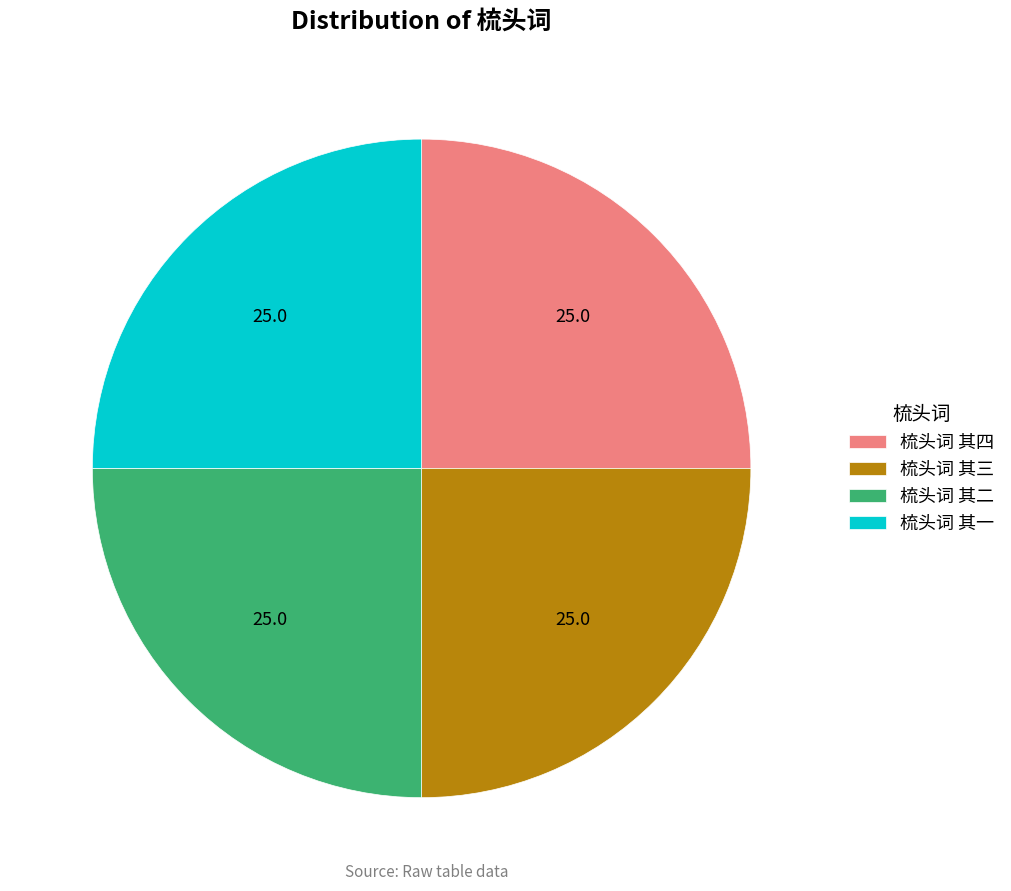

Is there any slice that represents more than half of the pie?

No